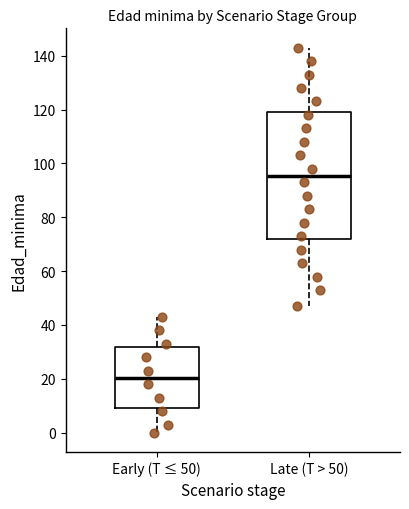

Reading left to right, transcribe this box plot: for each box, give where its median line is, the range the box spans, and where its two whiskers end, as read against the y-axis. The values are not printed on the chart, so give them approximately, as read against the axis.

Early (T ≤ 50): median 20, box 10 to 32, whiskers 0 to 44
Late (T > 50): median 96, box 72 to 120, whiskers 48 to 144